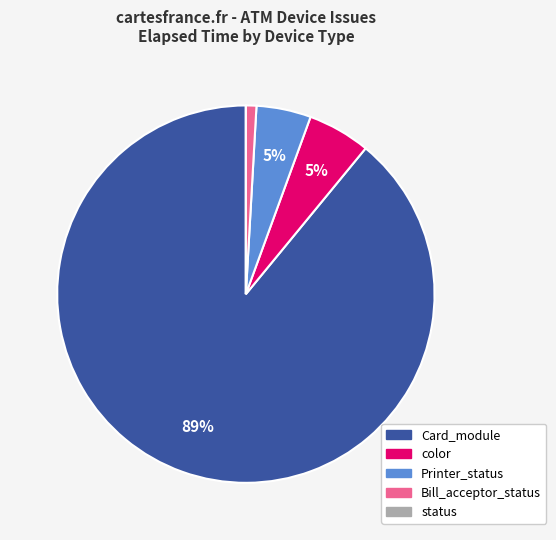

Is there a majority slice in this chart?

Yes